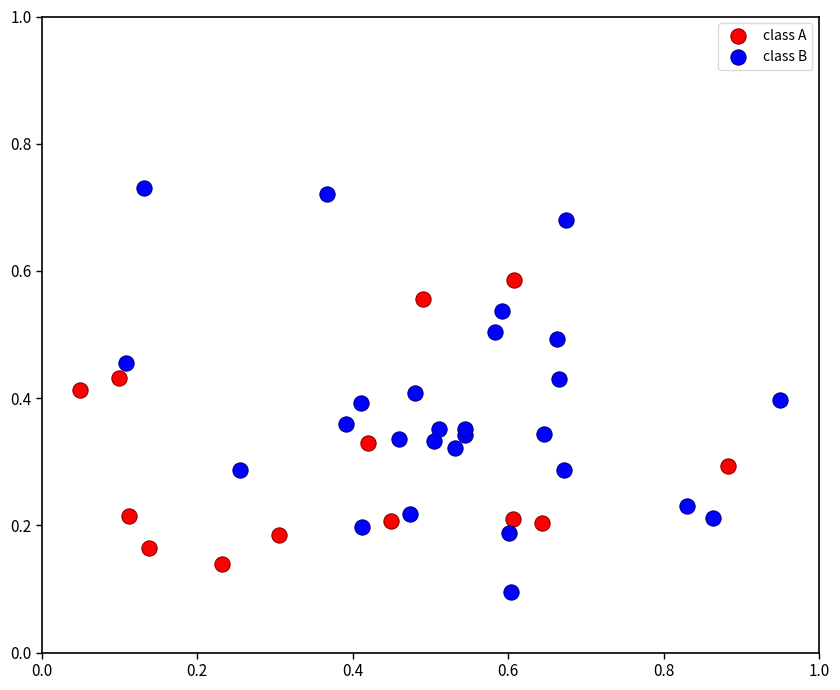

Which series contains the lowest Y value?

class B